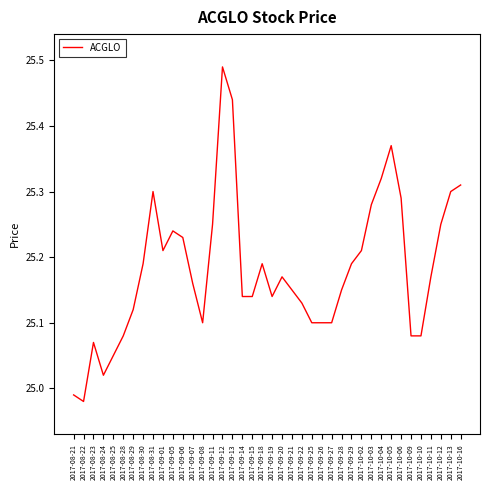

Which has a higher value, 2017-10-11 or 2017-09-01?

2017-09-01